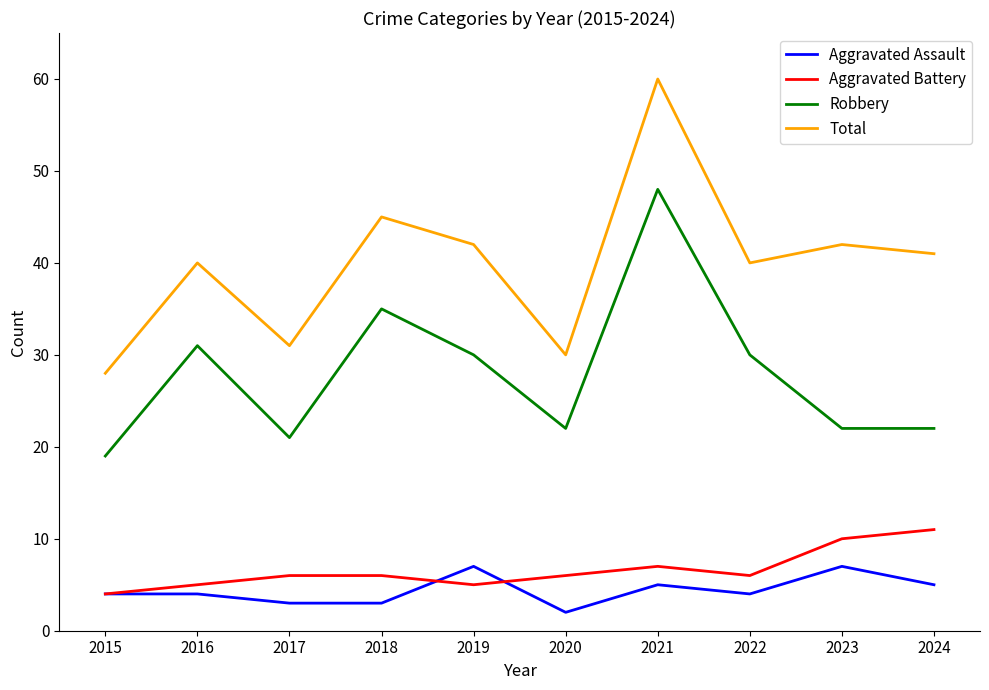

At how many categories does at least one series exceed 22?

10